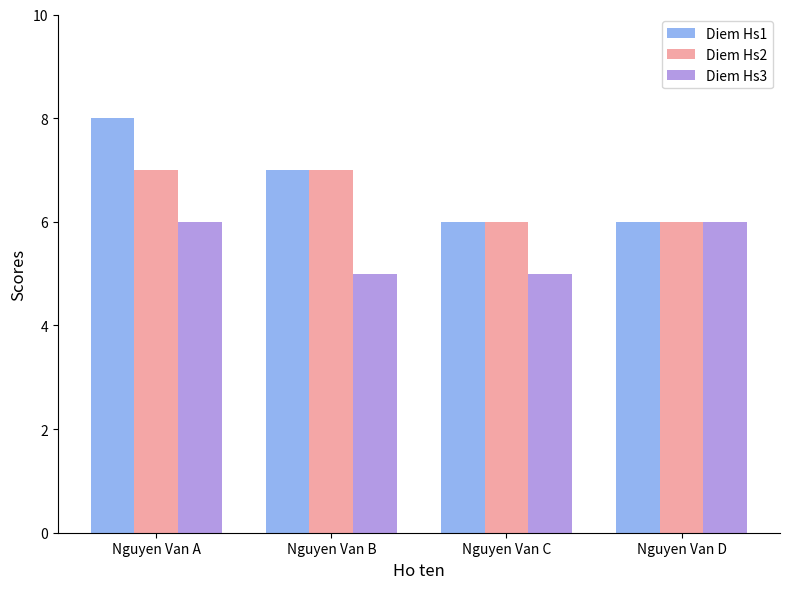

Read the Diem Hs1 value at Nguyen Van A.

8